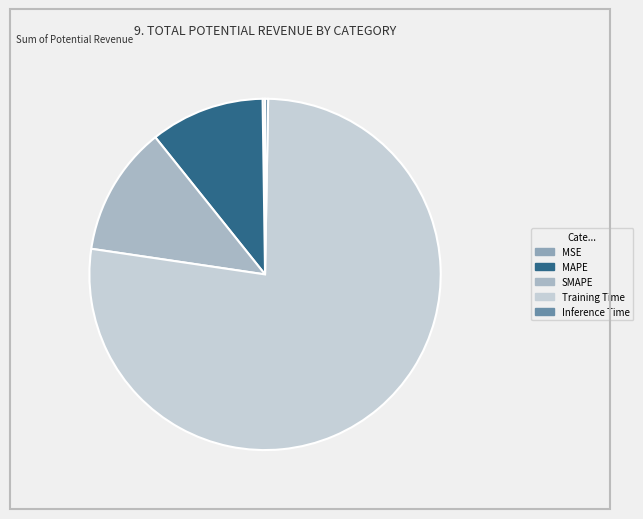

Is it true that MAPE is 11% of the pie?

True